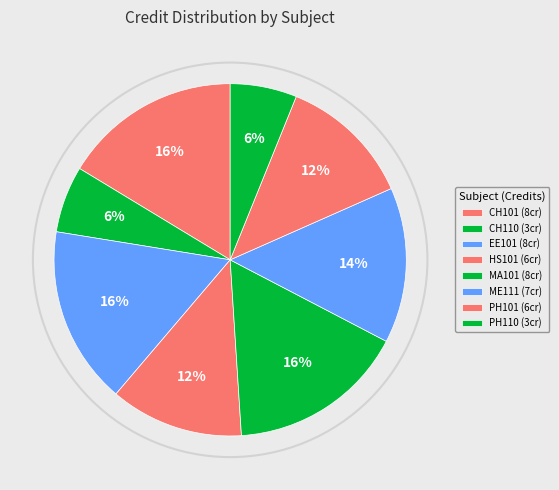

To the nearest percent, what is the combined percentage of CH101 and CH110?

22%